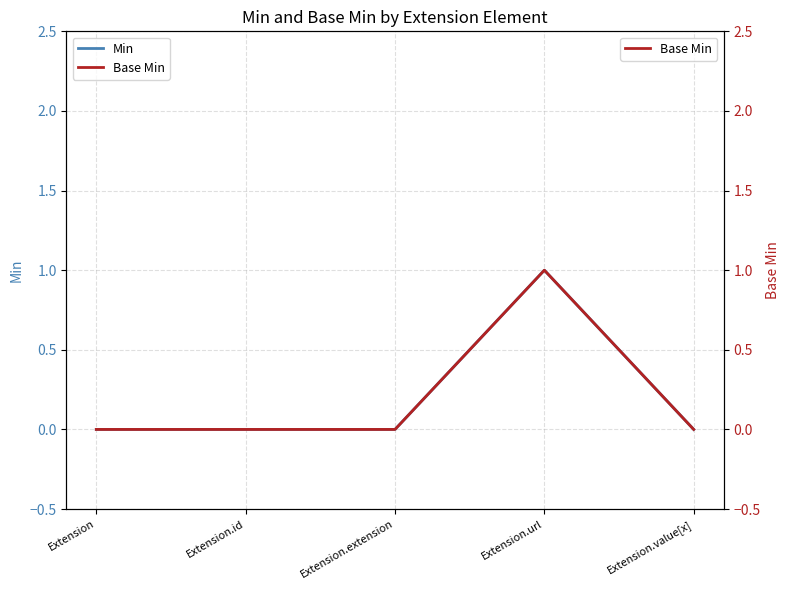

What is the difference between the Base Min values at Extension.url and Extension.value[x]?

1